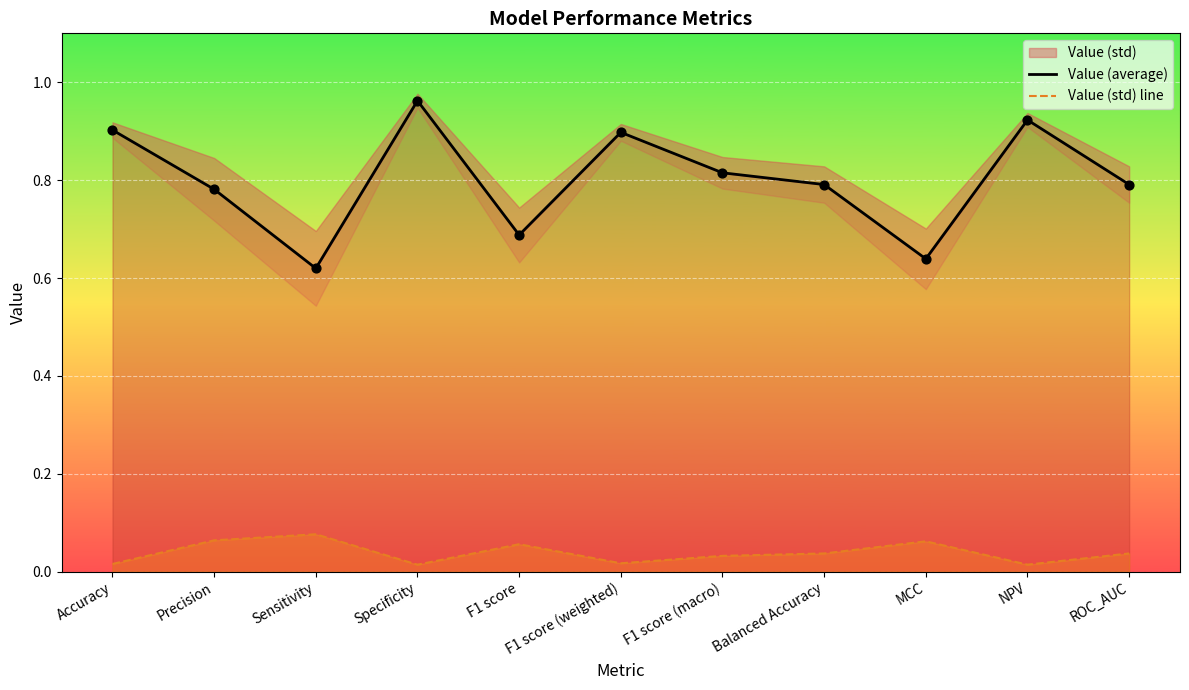

What is the total value across all series at ROC_AUC?

0.8